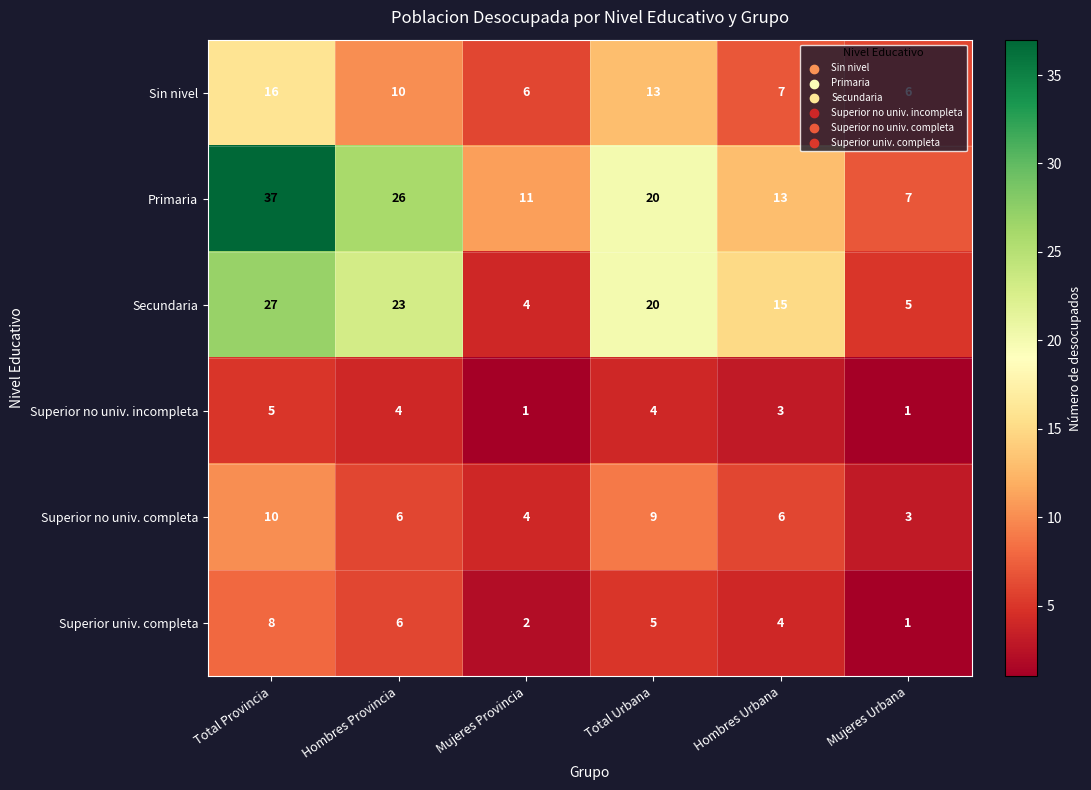

What is the sum of the Superior no univ. completa values at Hombres Provincia and Mujeres Urbana?

9